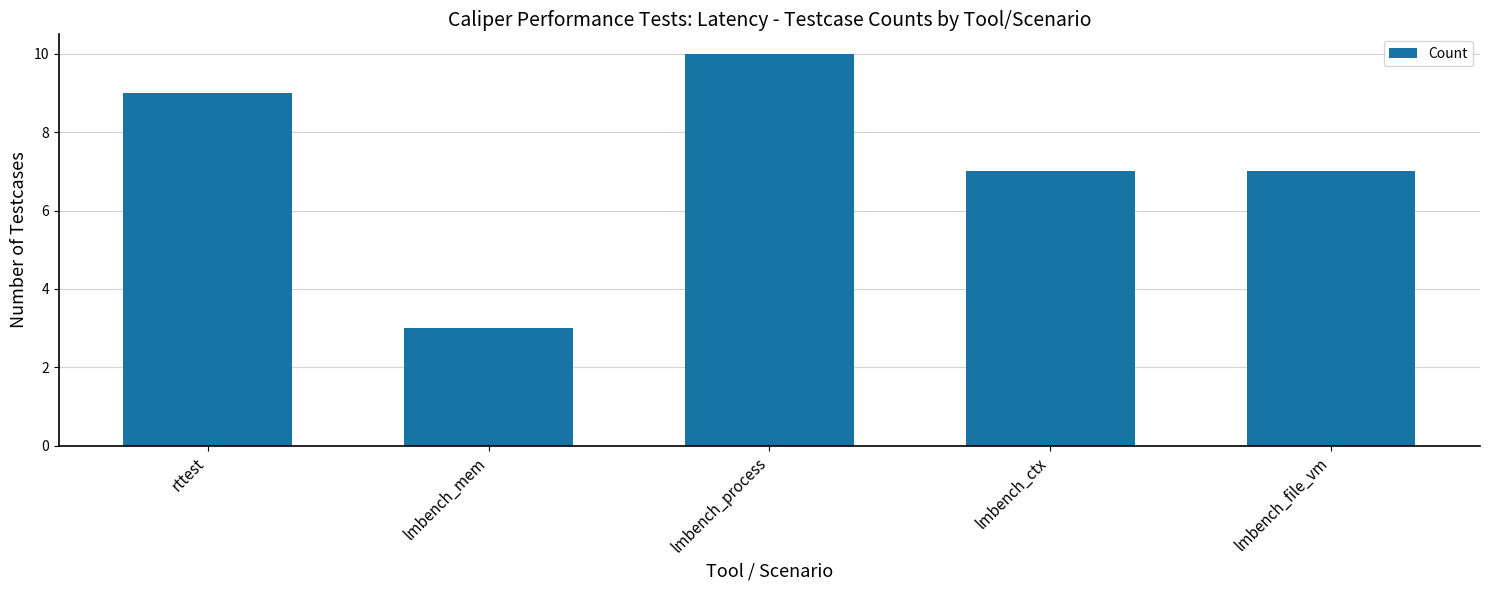

Reading left to right, transcribe all the data shown in this chart.

rttest=9	lmbench_mem=3	lmbench_process=10	lmbench_ctx=7	lmbench_file_vm=7